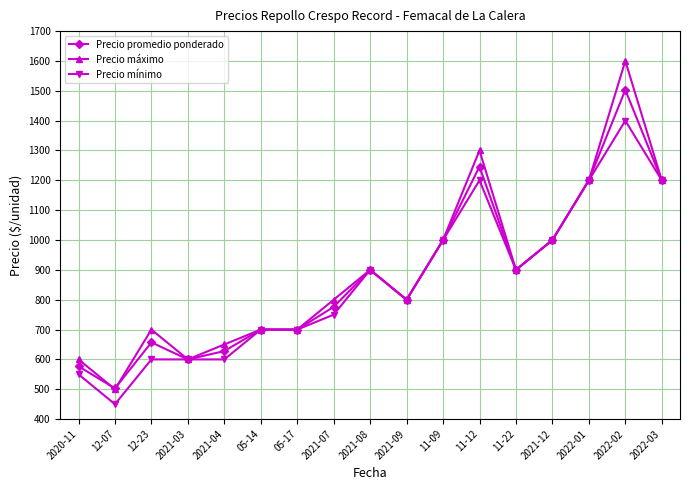

List the series in order of their peak value, highest first.

Precio máximo, Precio promedio ponderado, Precio mínimo